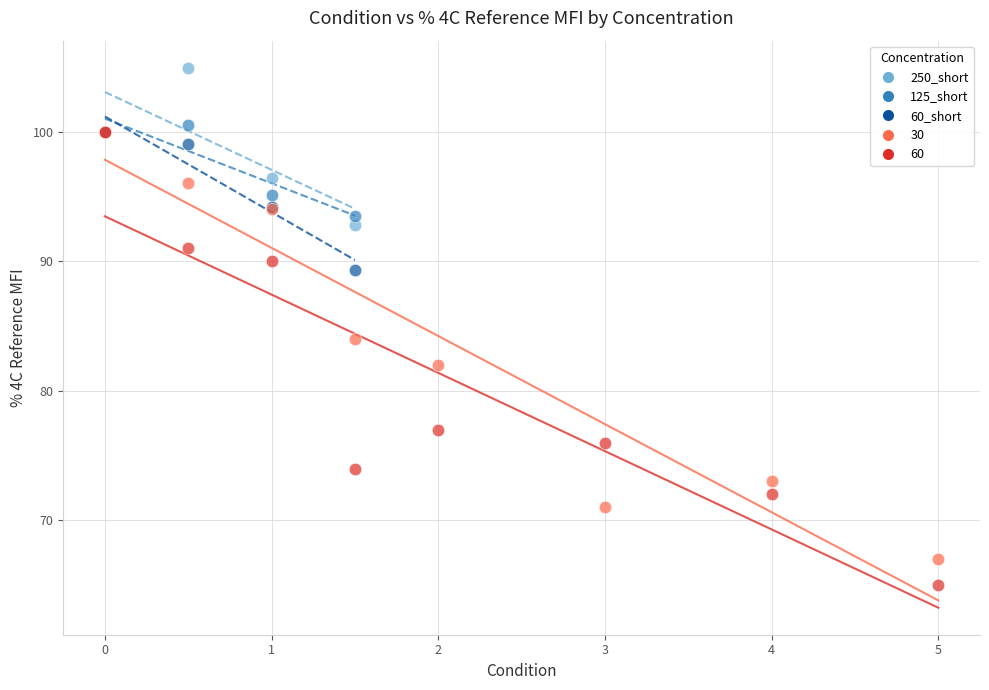

What are all the series names shown in the legend?

250_short, 125_short, 60_short, 30, 60